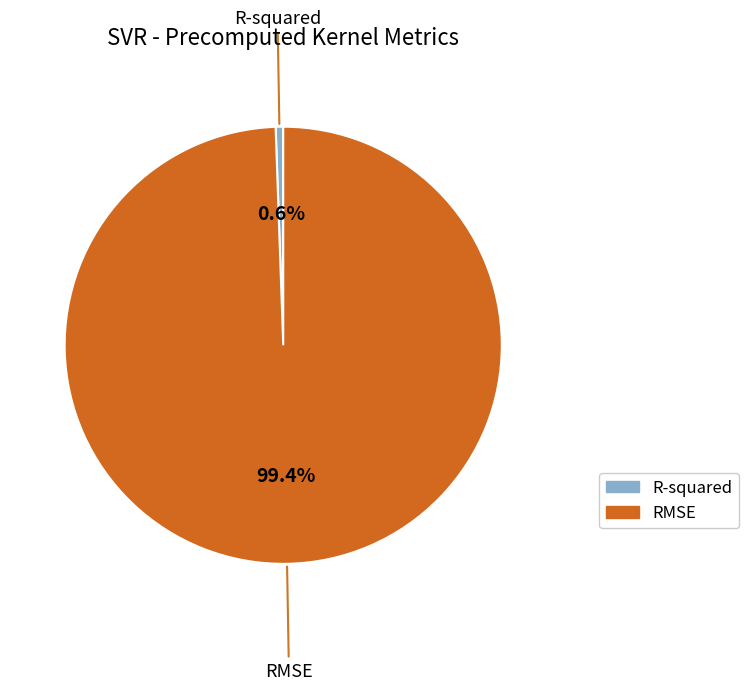

Between RMSE and R-squared, which is larger?

RMSE